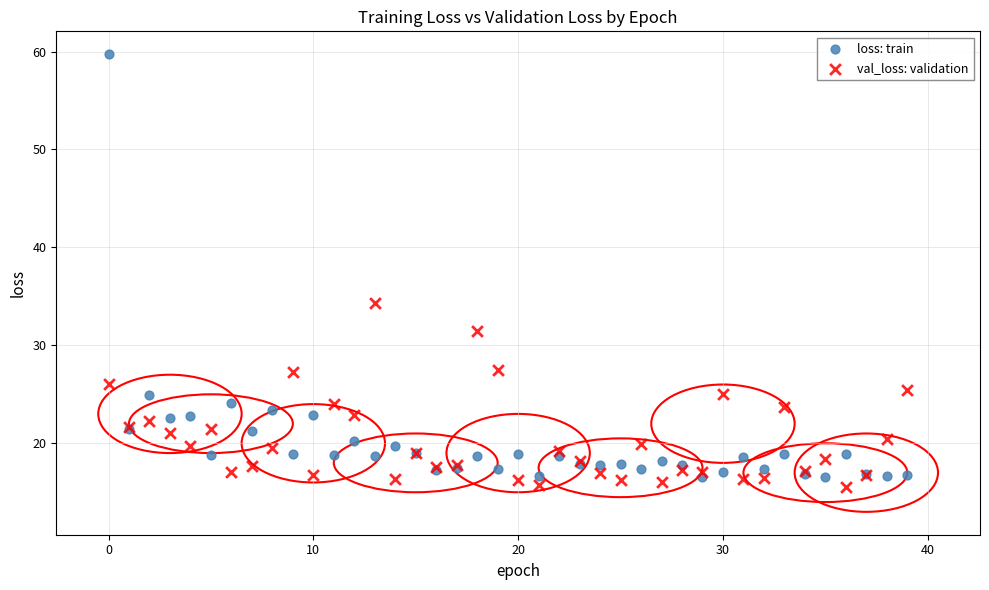

Which series reaches the maximum Y coordinate?

loss: train